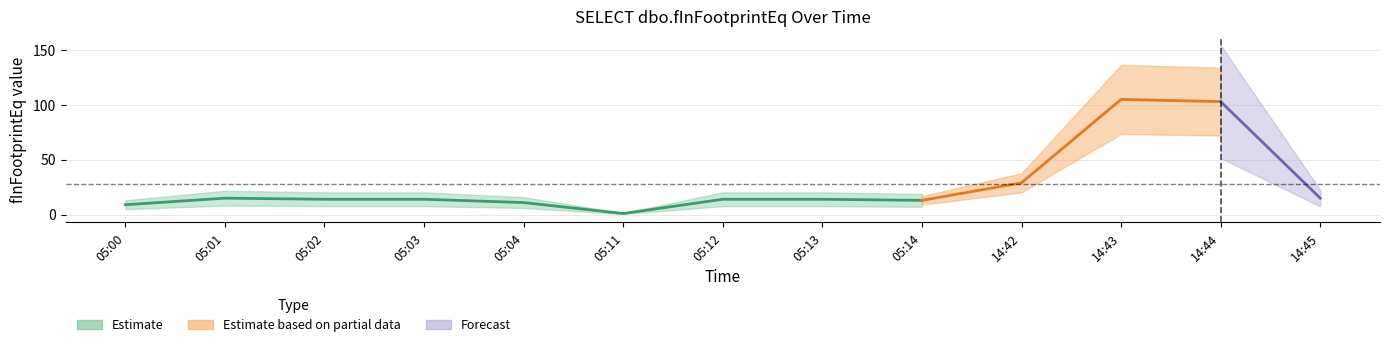

What position from the left is 14:44?

12